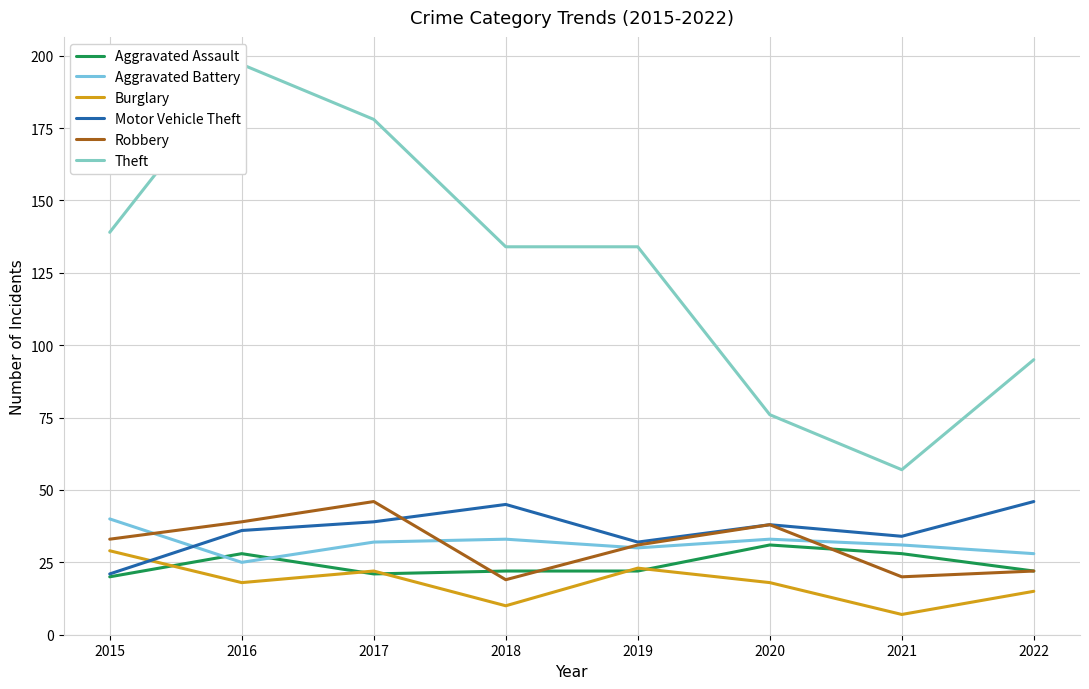

At which category does Aggravated Assault reach its first local valley?

2017